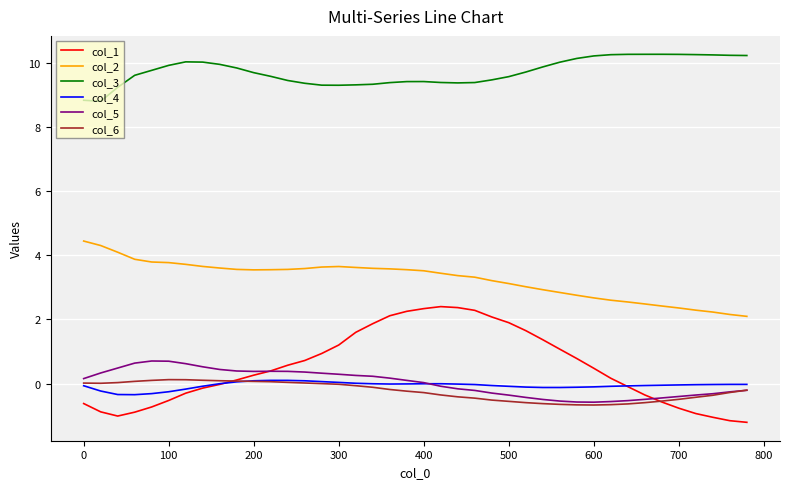

How many series are shown in this chart?

6